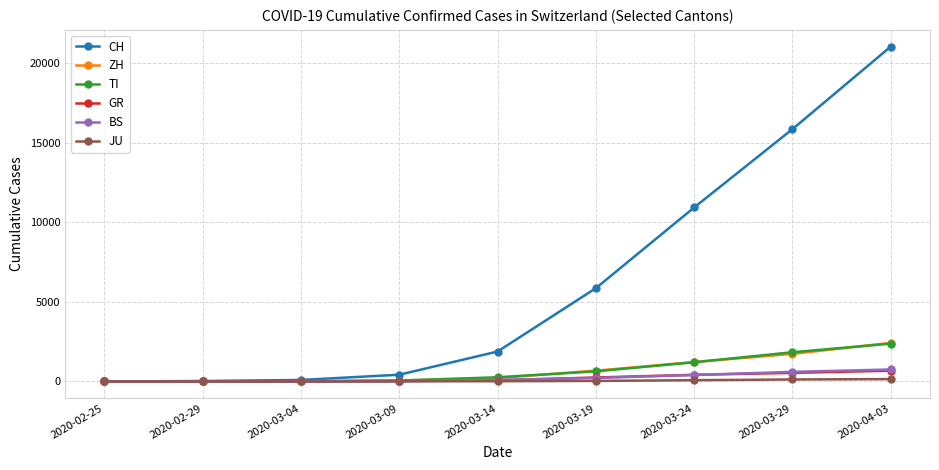

How many data points does each series have?

9